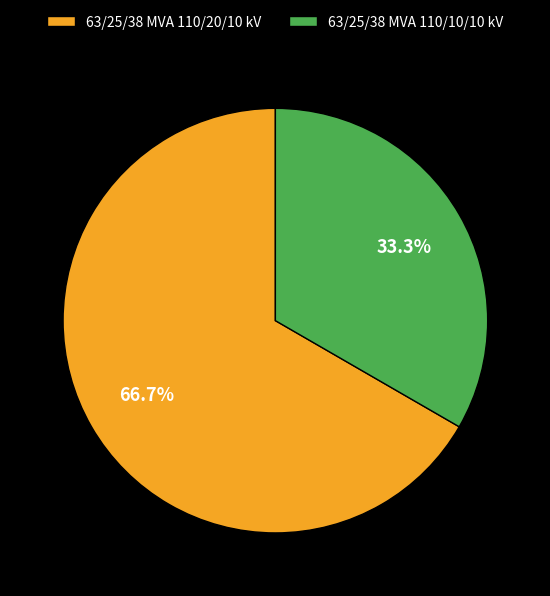

To the nearest percent, what percentage of the pie is 63/25/38 MVA 110/20/10 kV?

67%